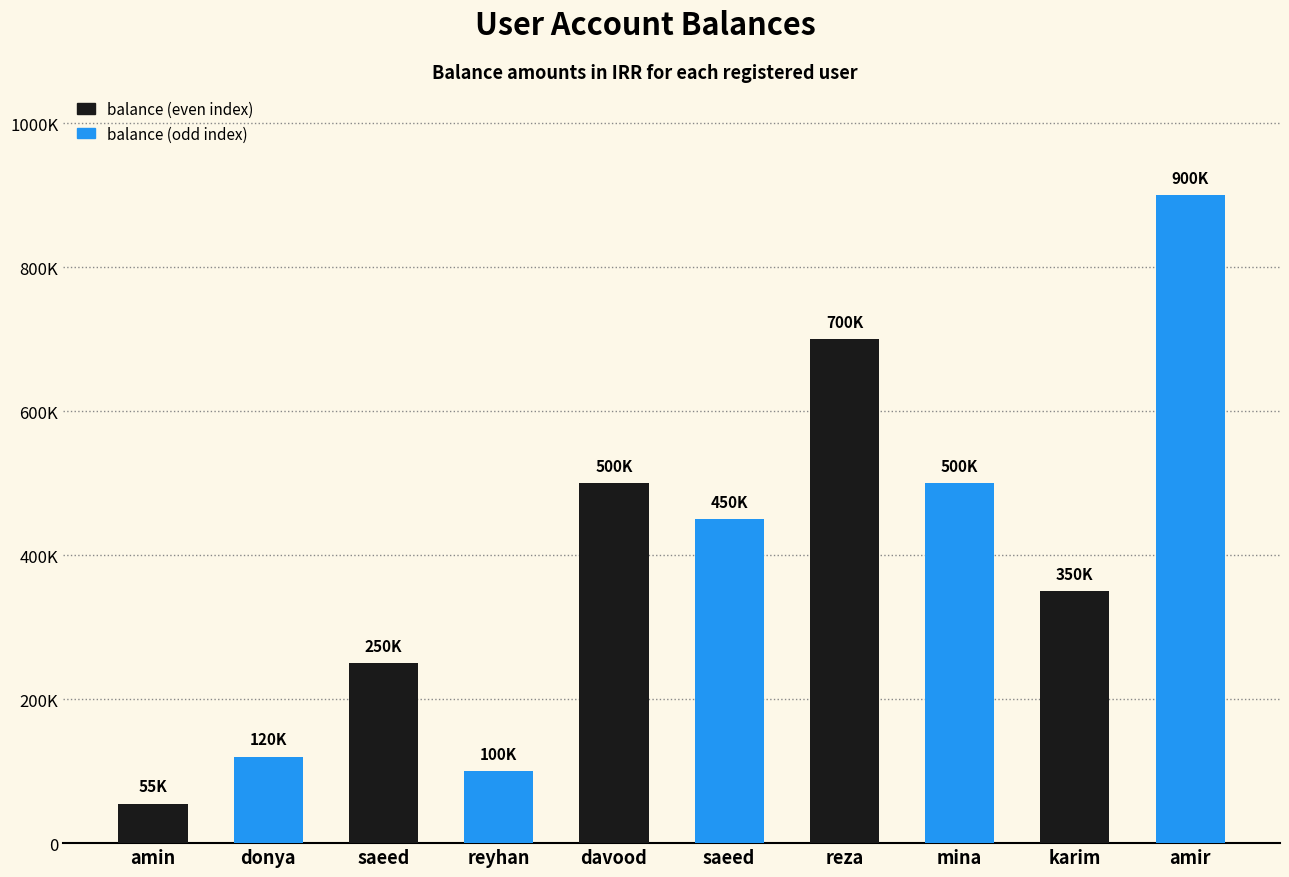

Is it true that the value at saeed is 375037?

False